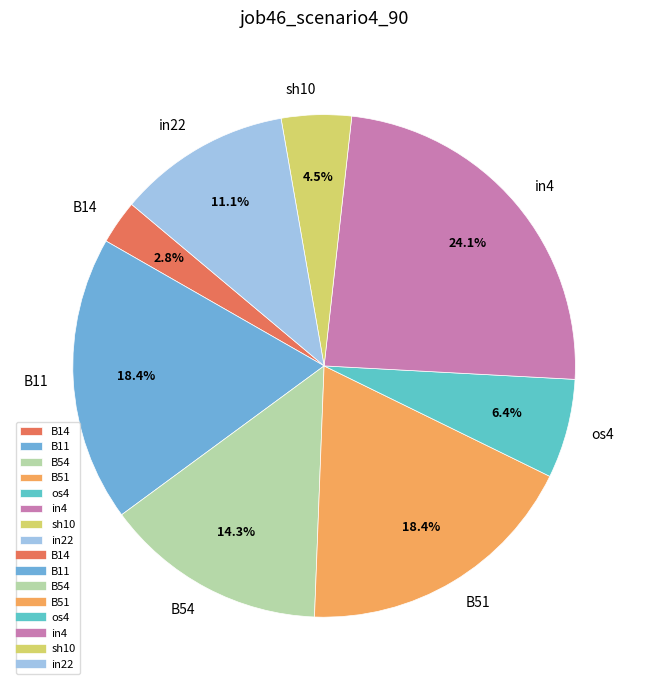

Count the number of slices in the pie.

8